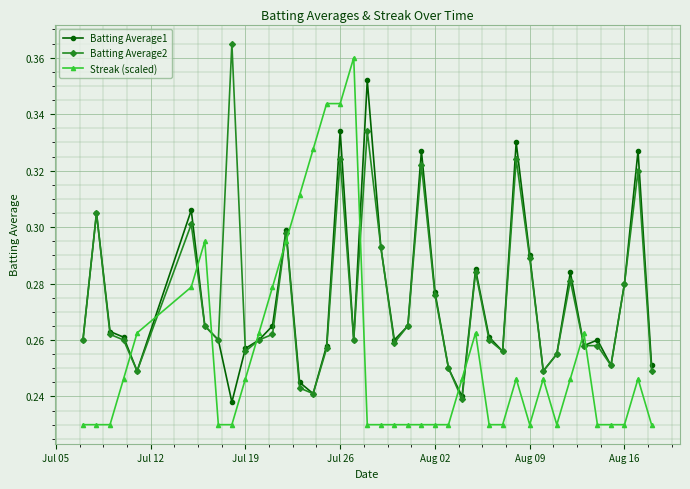

How many Streak (scaled) values are between 0 and 1?

40